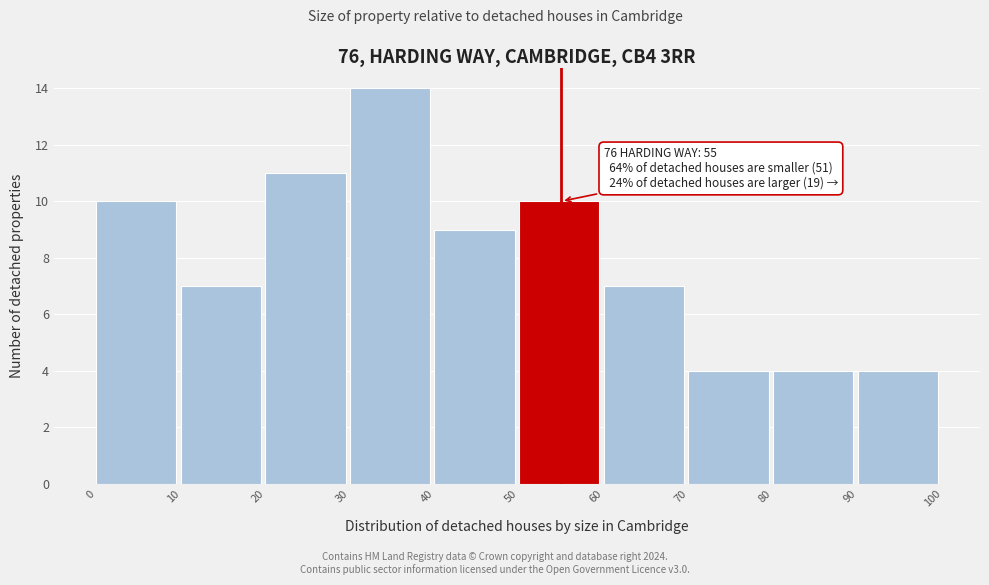

Which range on the x-axis has the tallest bar?

30 to 40